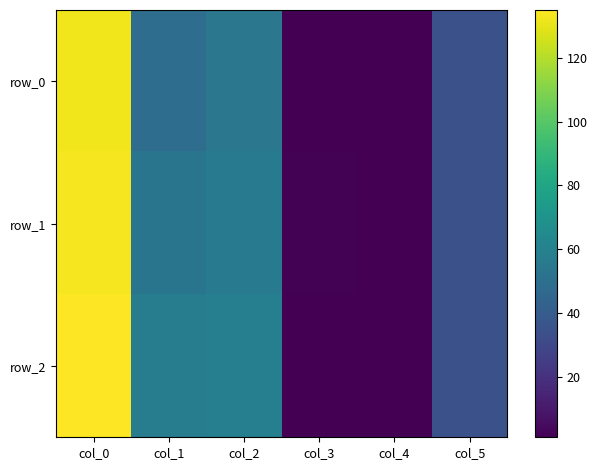

What is the spread (max minus min) of values at col_1?

9